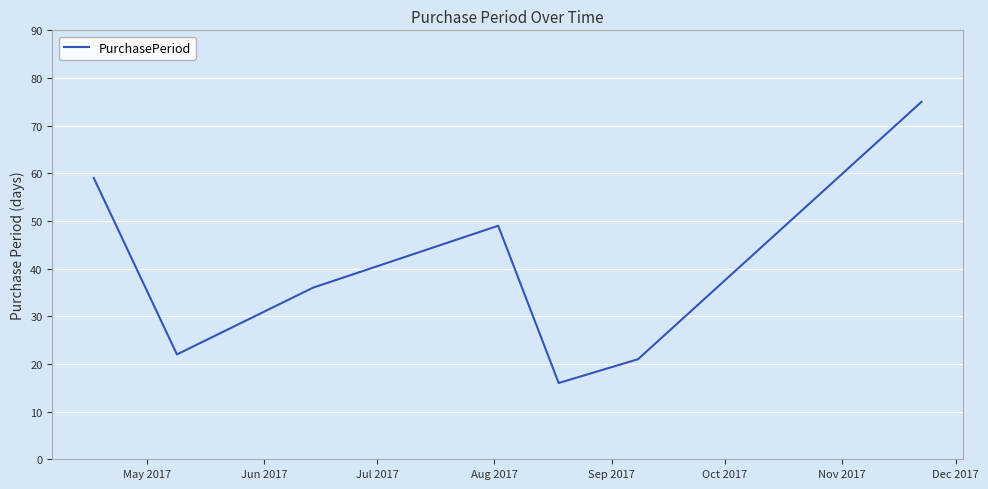

Does the chart have visible grid lines?

Yes